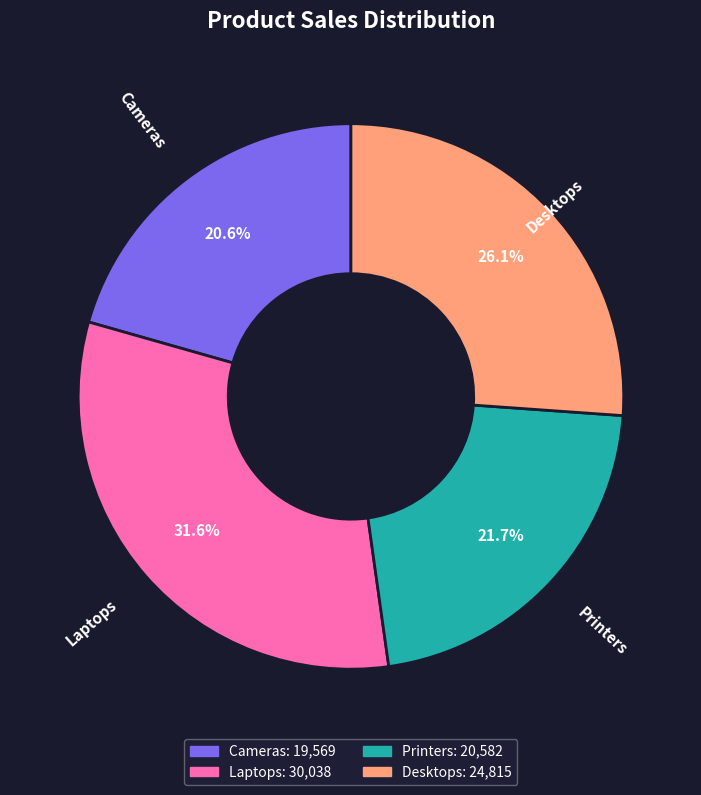

To the nearest percent, what is the difference between the Printers and Desktops slice percentages?

4%